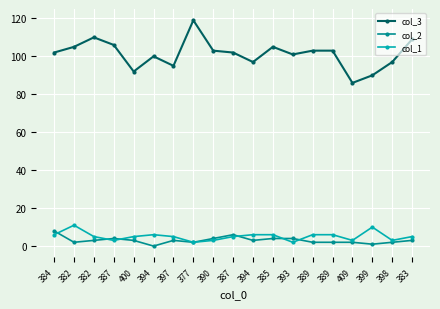

True or false: col_2 and col_3 intersect in this chart.

False